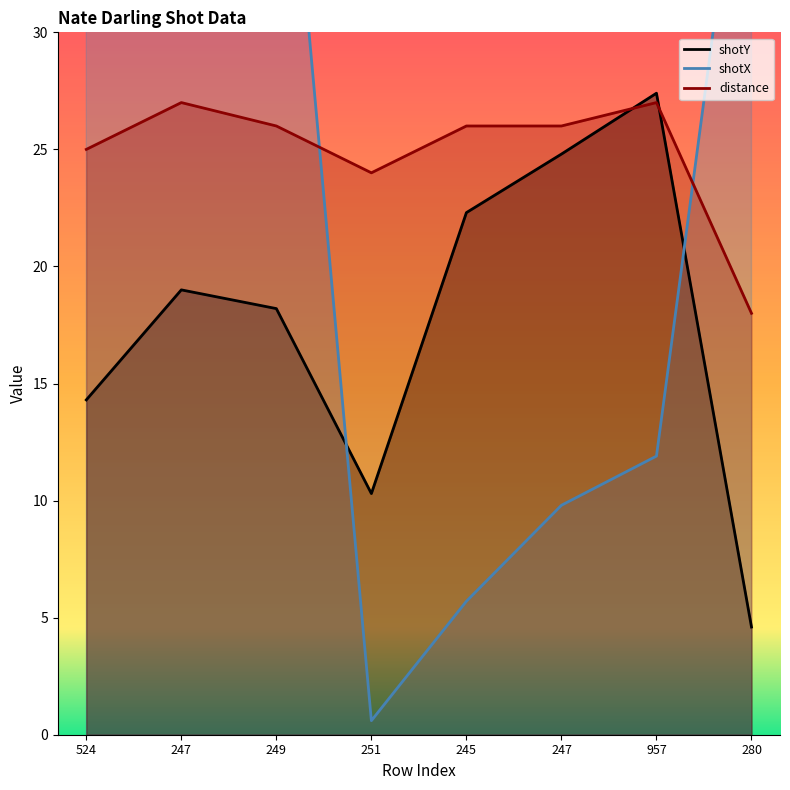

What is the value of the shotX point at the 3rd from the left?

45.4